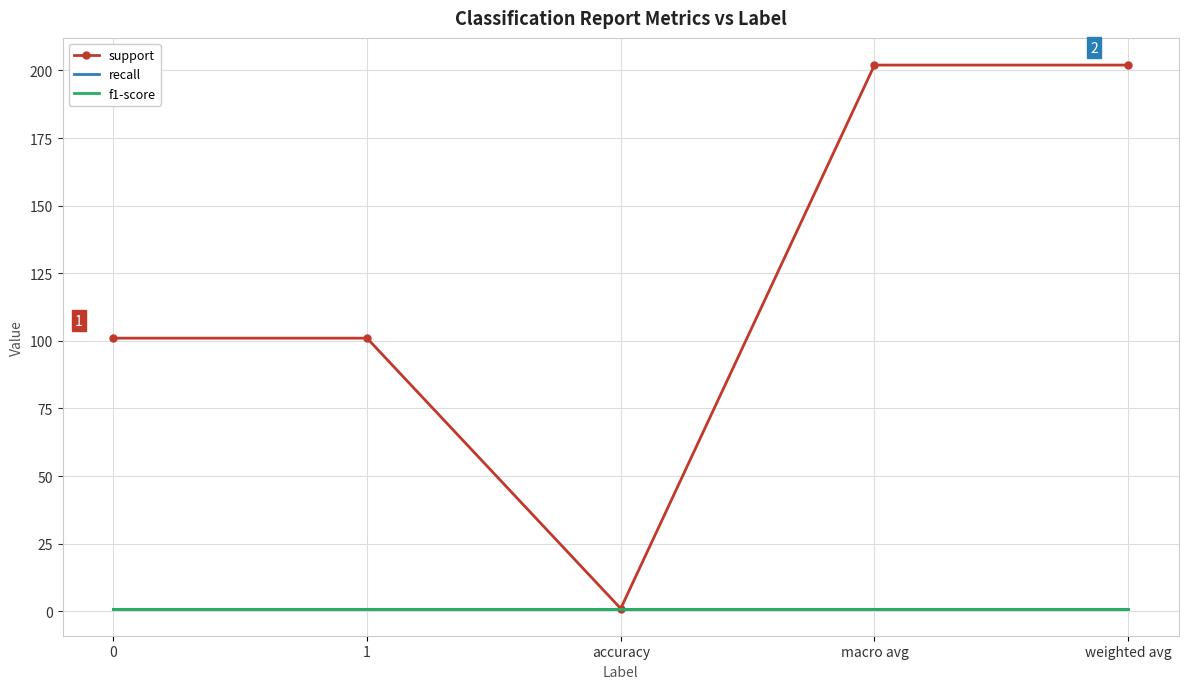

List the series in order of their peak value, highest first.

support, recall, f1-score